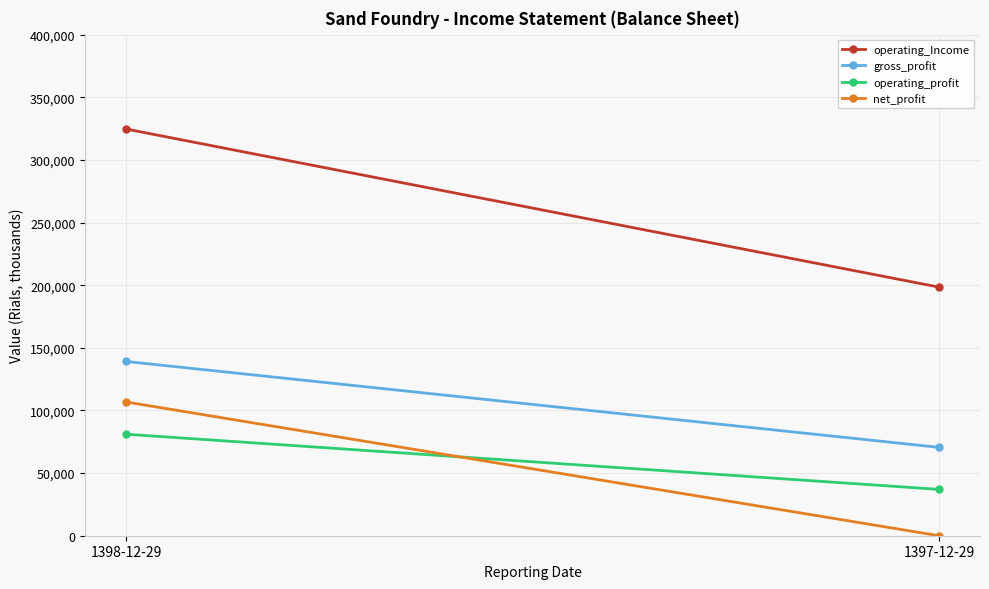

Between 1397-12-29 and 1398-12-29, which is larger?

1398-12-29